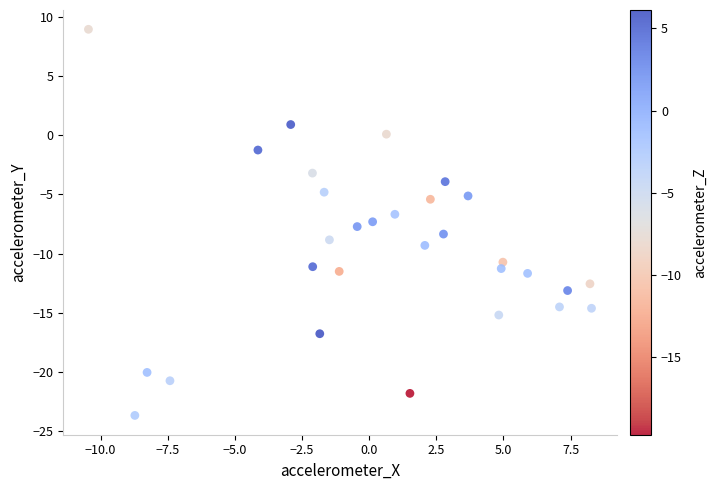

What is the range of X values (max minus min)?

18.7